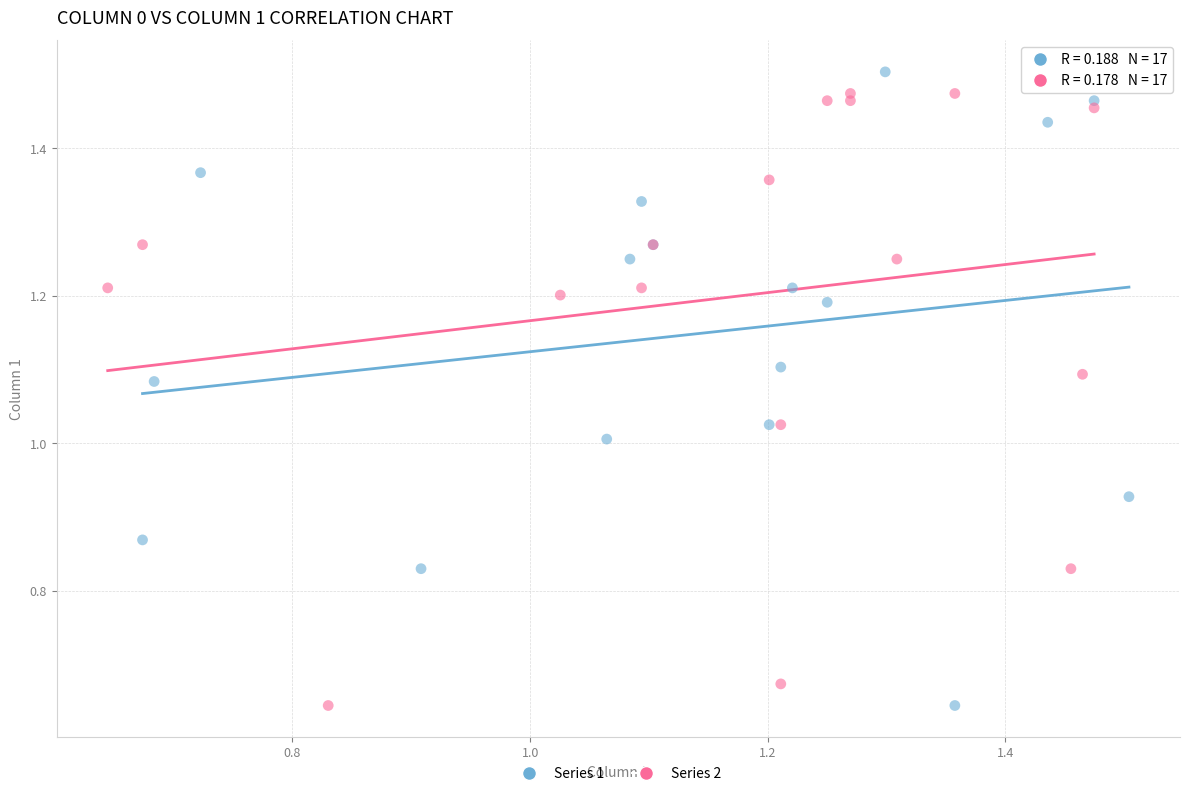

What are all the series names shown in the legend?

Series 1, Series 2